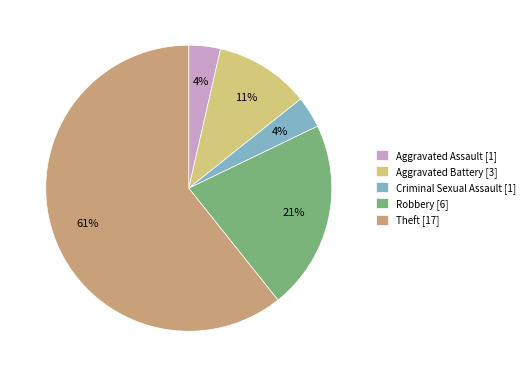

The Robbery slice represents 21% of the pie. True or false?

True